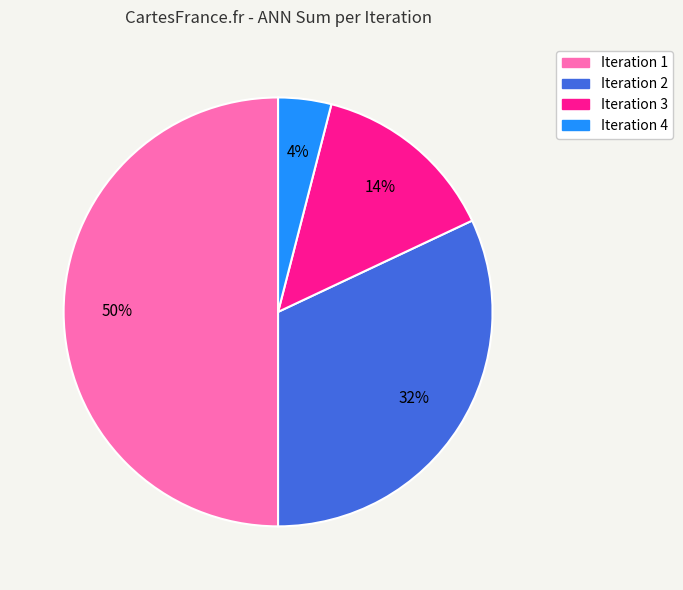

Approximately how many times larger is the value at Iteration 1 compared to Iteration 3?

3.6